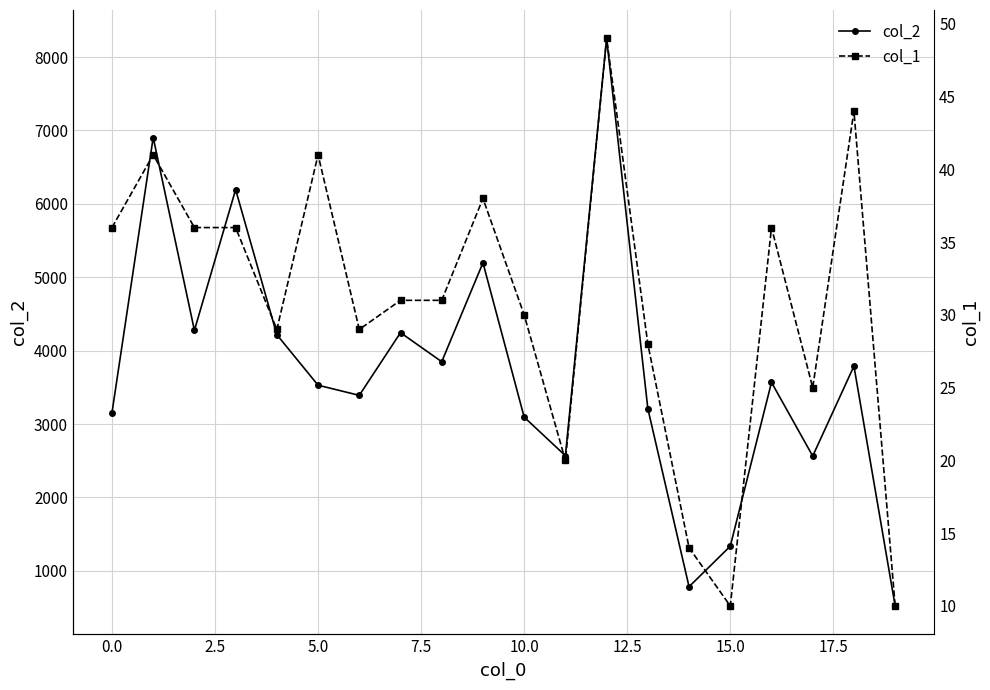

True or false: col_2 has more than 2 points higher than both neighbors.

True